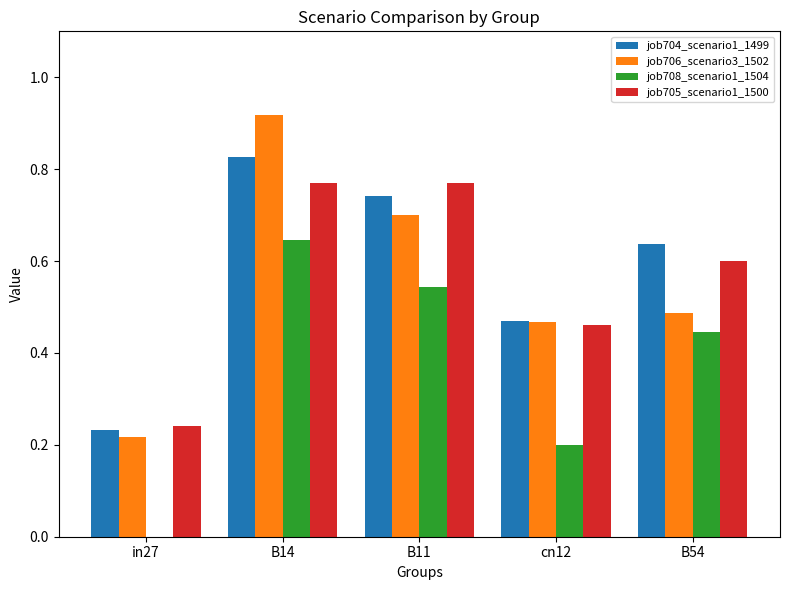

What is the sum of all job706_scenario3_1502 values?

2.8